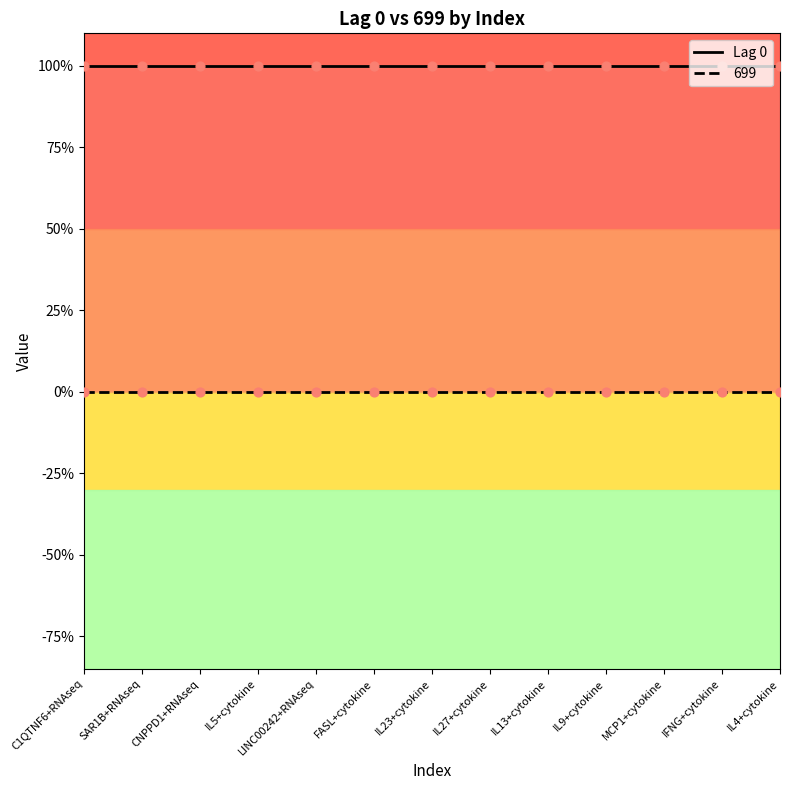

Is the value of 699 at IL5+cytokine greater than the value of Lag 0 at IFNG+cytokine?

No